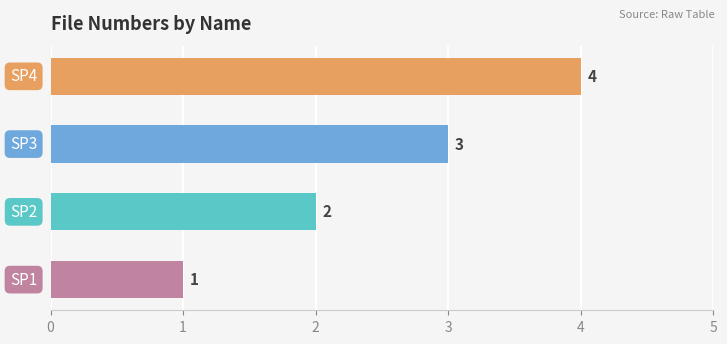

Count the values in the range 2 to 4.

3